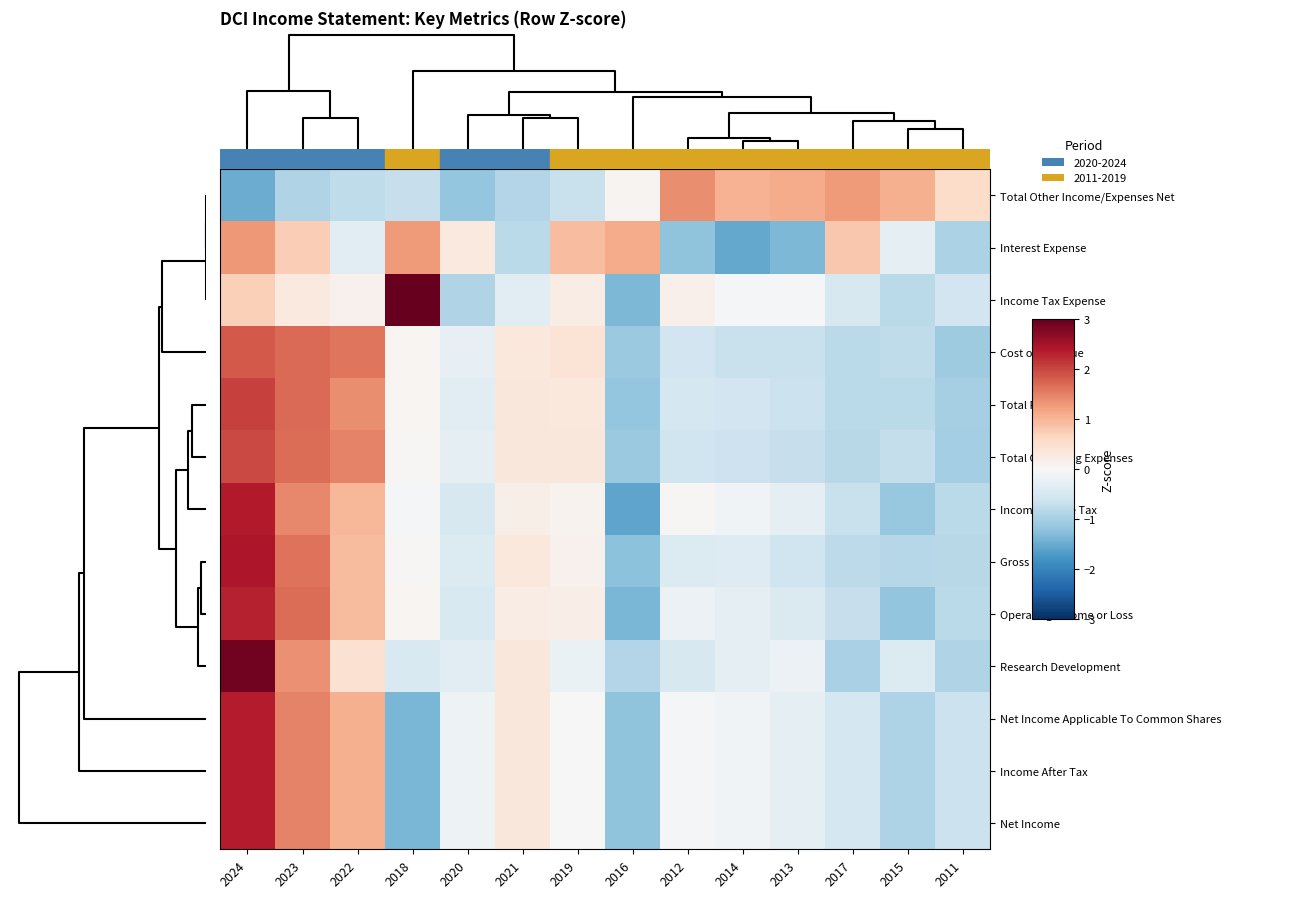

List the series in order of their peak value, lowest first.

Interest Expense, Total Other Income/Expenses Net, Cost of Revenue, Total Operating Expenses, Total Revenue, Operating Income or Loss, Net Income Applicable To Common Shares, Income After Tax, Net Income, Income Before Tax, Gross Profit, Research Development, Income Tax Expense